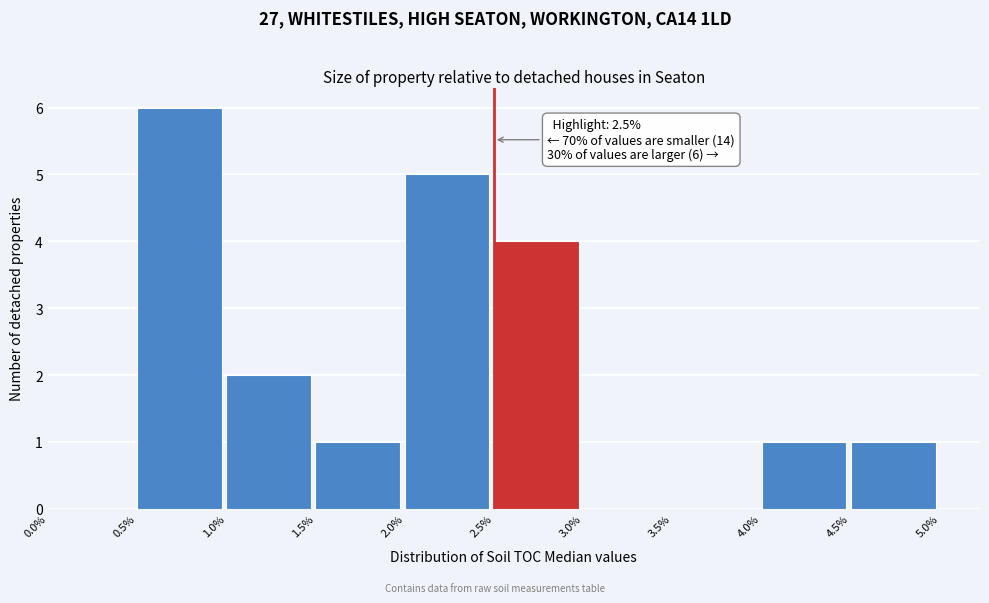

Over which range of the x-axis is the bar tallest?

0.5% to 1.0%